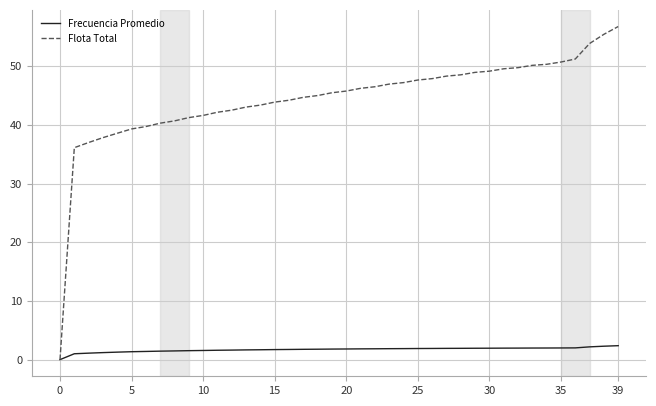

Rank the series by their maximum value, from lowest to highest.

Frecuencia Promedio, Flota Total